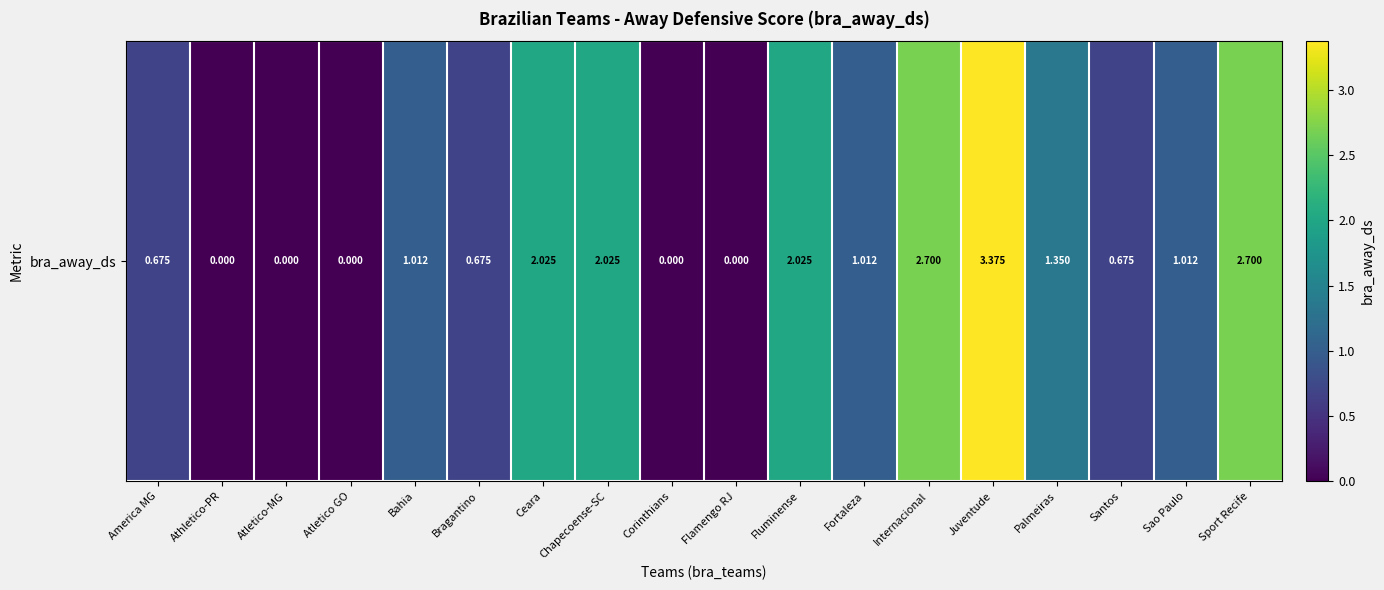

List the labels in order of value, largest first.

Juventude, Internacional, Sport Recife, Ceara, Chapecoense-SC, Fluminense, Palmeiras, Bahia, Fortaleza, Sao Paulo, America MG, Bragantino, Santos, Athletico-PR, Atletico-MG, Atletico GO, Corinthians, Flamengo RJ